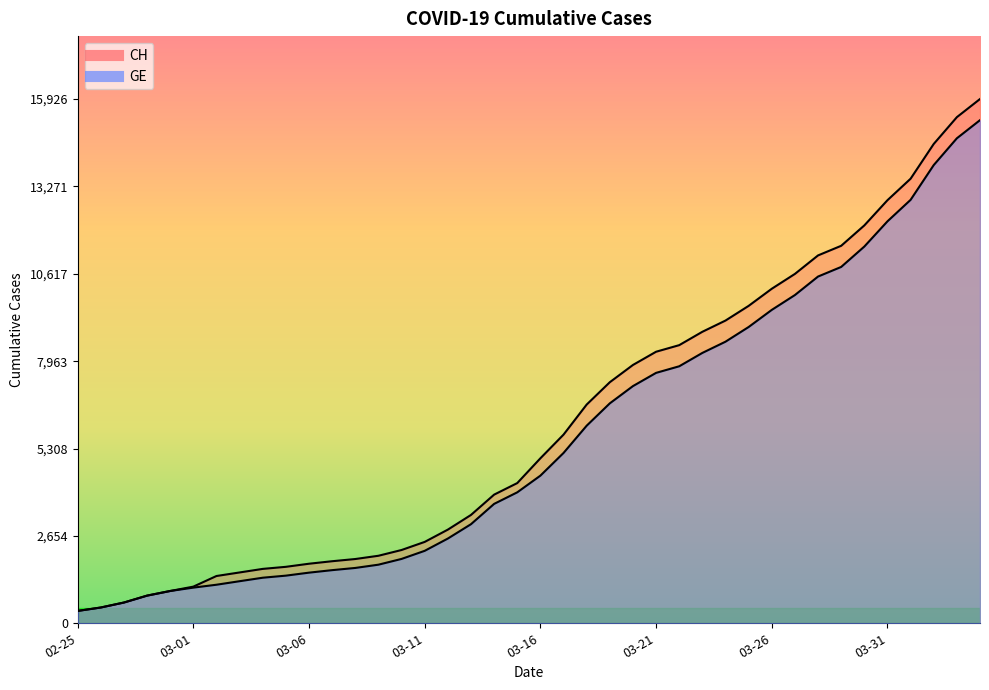

What is the difference between the second highest and minimum values in the CH series?

15000